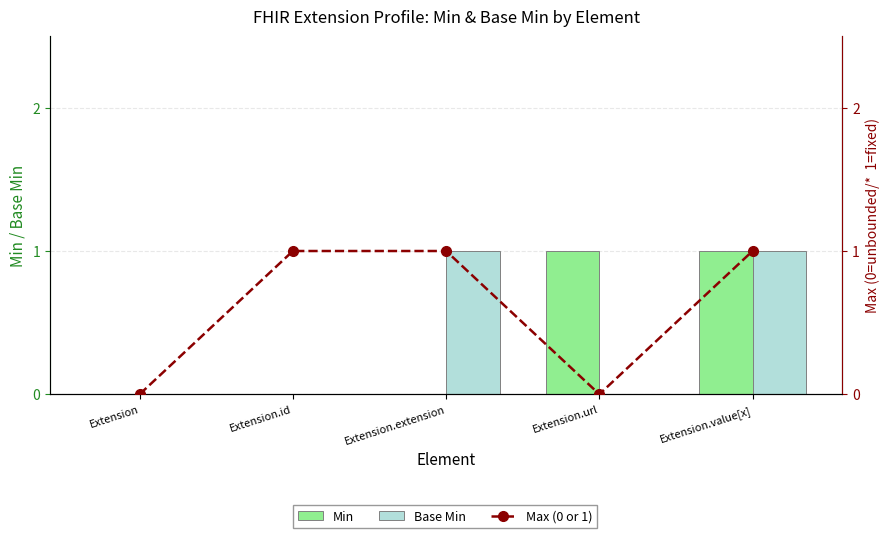

What is the difference between the highest and lowest values at Extension.extension?

1